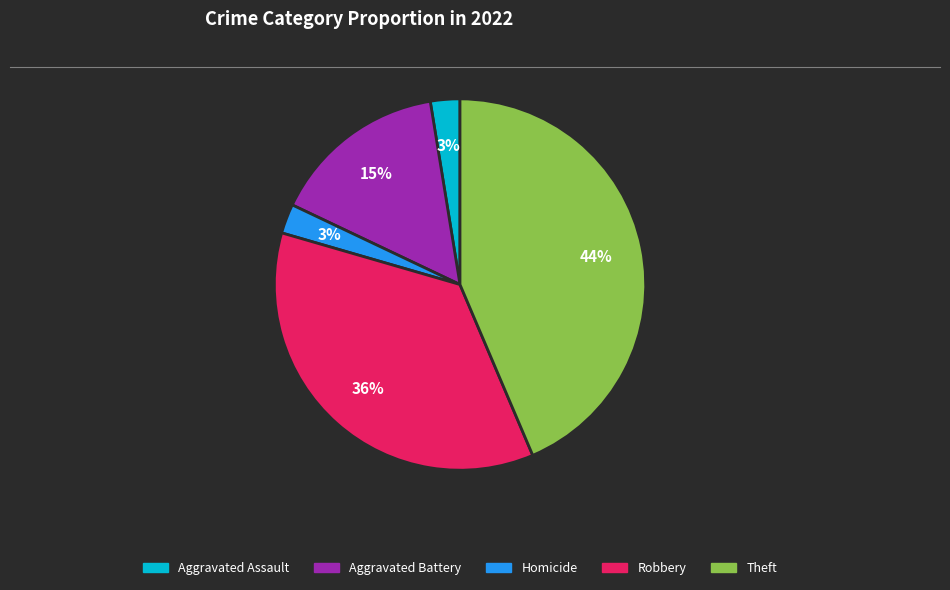

Is there any slice that represents more than half of the pie?

No